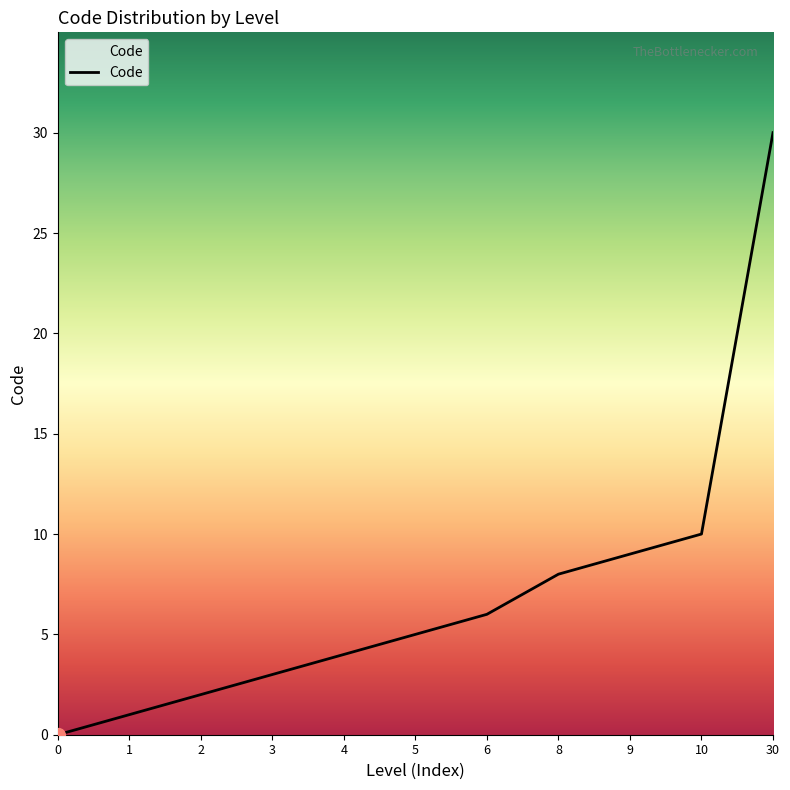

Reading right to left, what are all the values shown in this chart?

30=30	10=10	9=9	8=8	6=6	5=5	4=4	3=3	2=2	1=1	0=0